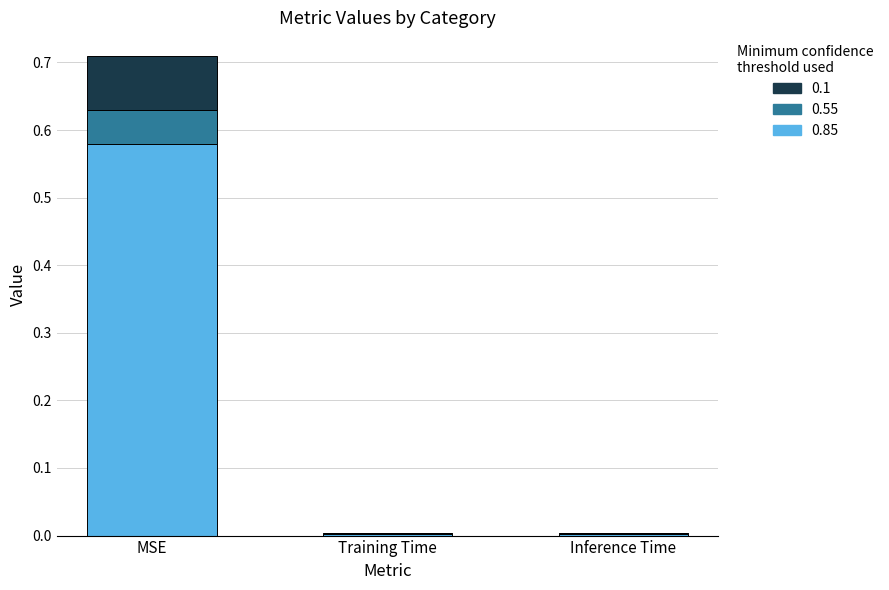

True or false: 0.85 has a value of 0.0 at Training Time.

True